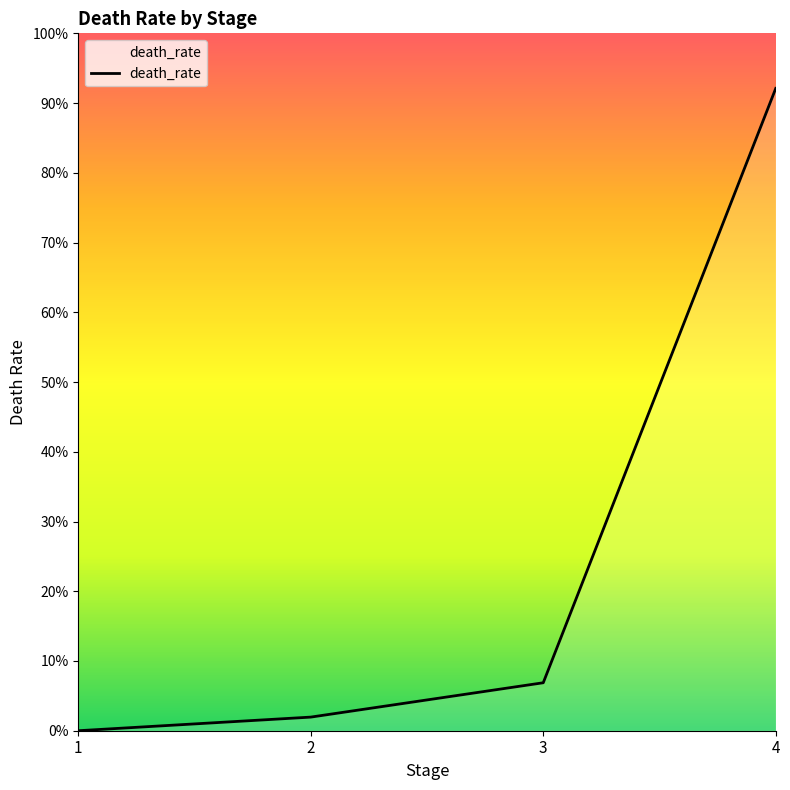

True or false: there are more than 0 points higher than both neighbors.

False